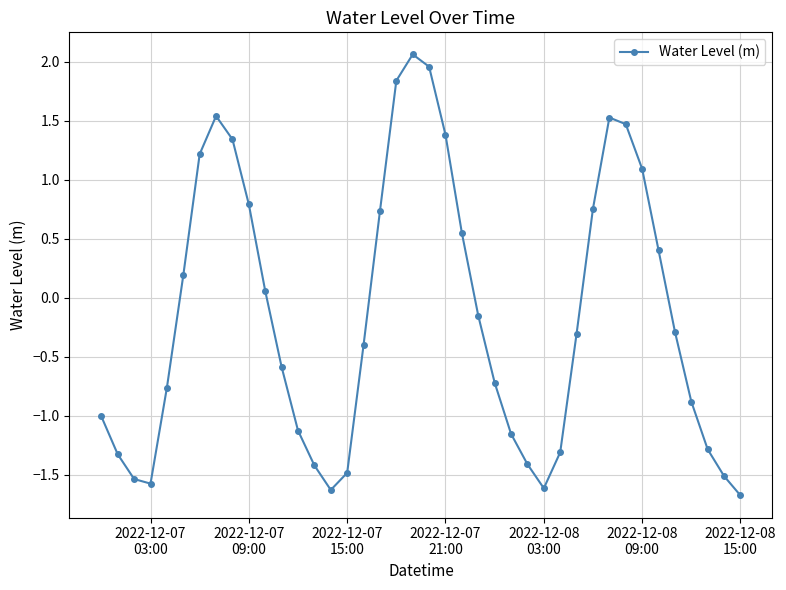

How many interior local valleys (lower than both neighbors) does the data have?

3